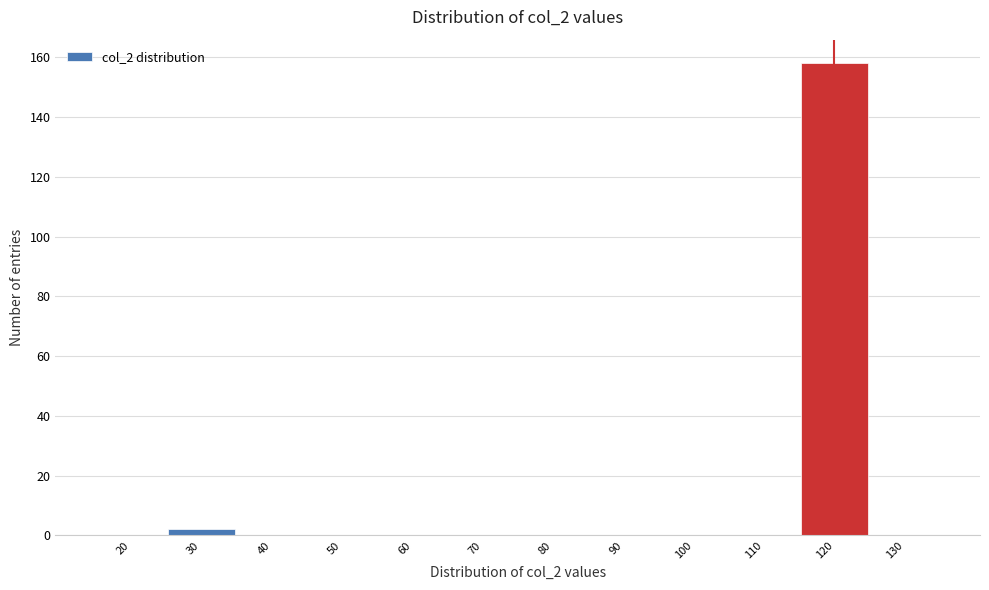

Reading left to right, what are all the values shown in this chart?

20=0	30=2	40=0	50=0	60=0	70=0	80=0	90=0	100=0	110=0	120=158	130=0